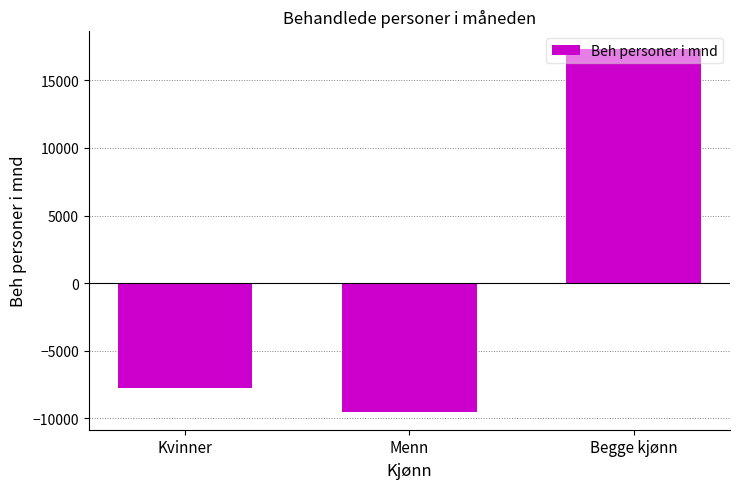

Rank the categories by value from highest to lowest.

Begge kjønn, Kvinner, Menn